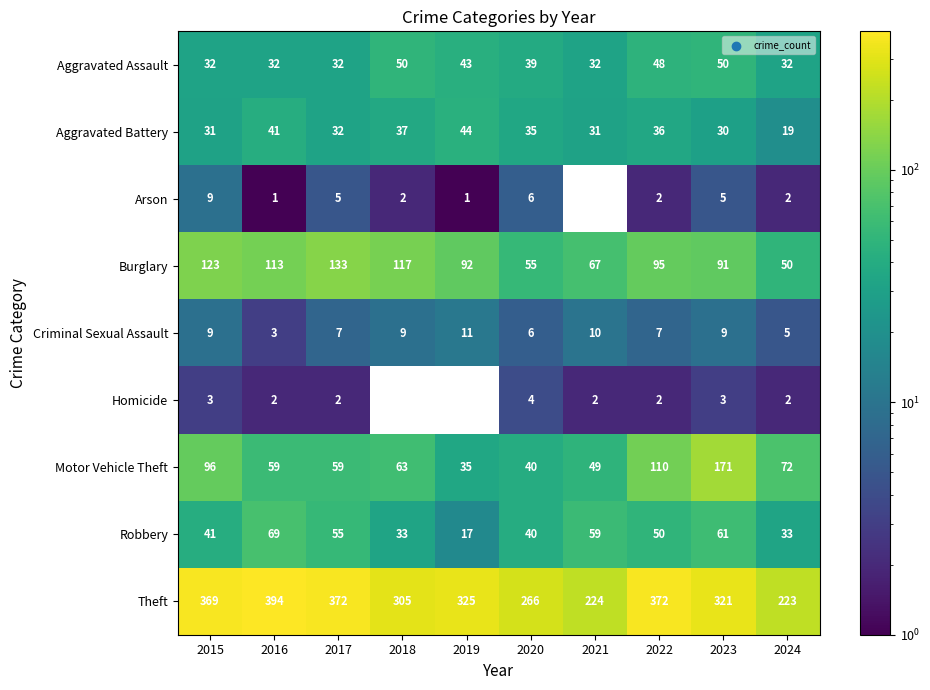

What is the total value across all series at 2023?

741